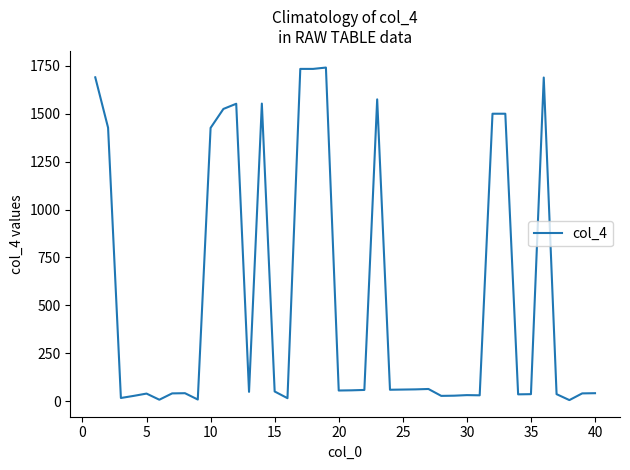

How many lines are shown in the chart?

1